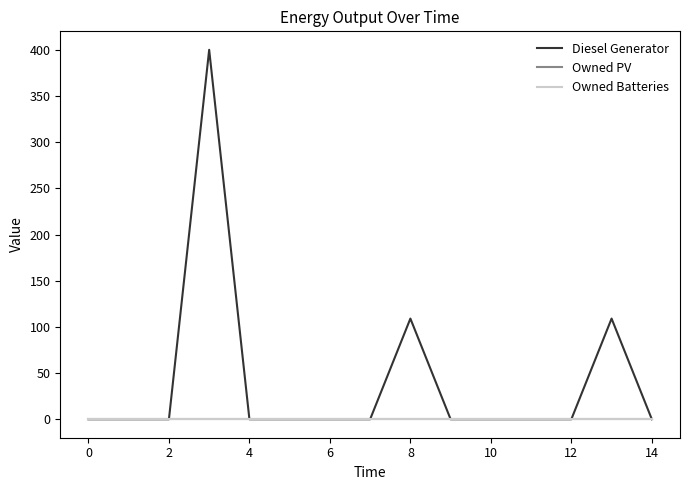

Is this an area chart (filled region under the line)?

No